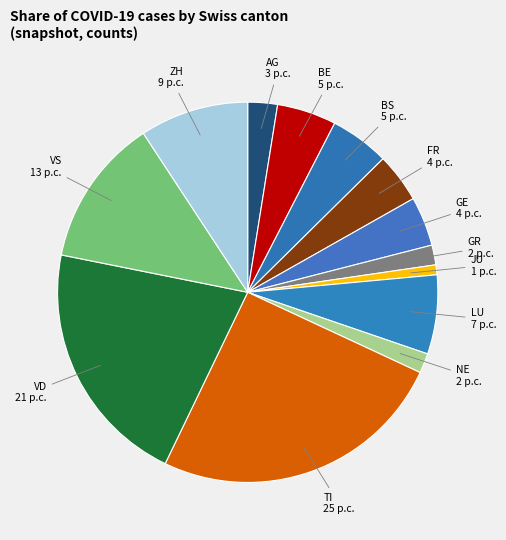

To the nearest percent, what is the average slice percentage?

8%